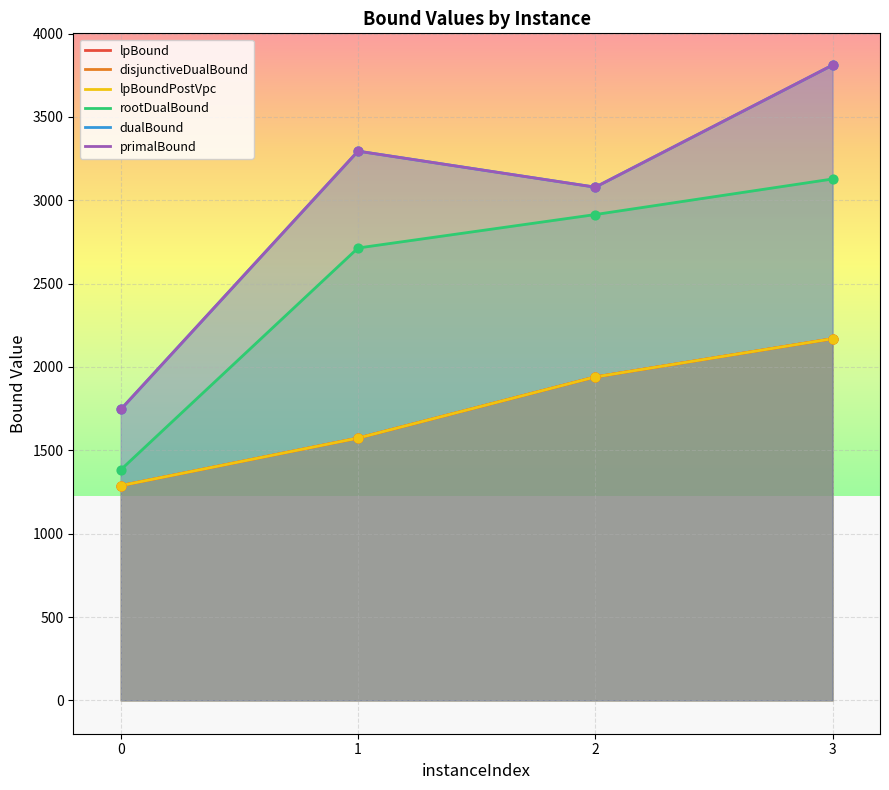

Which series reaches the minimum Y coordinate?

lpBound